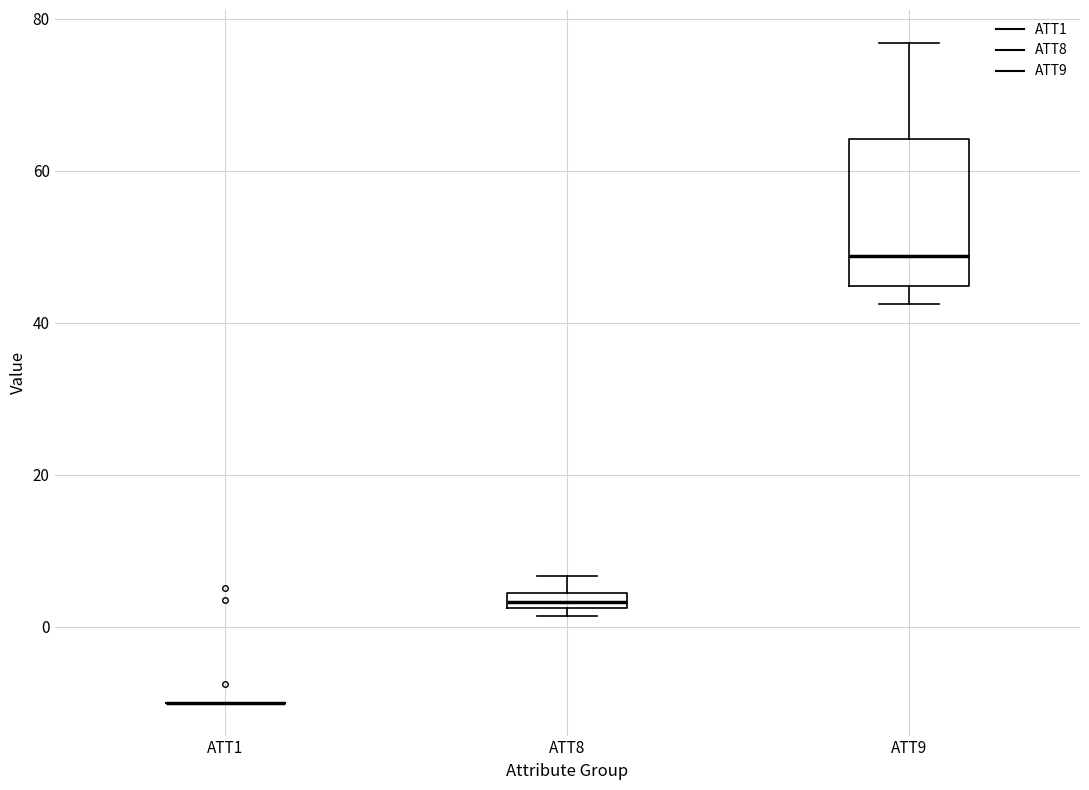

Where does the upper whisker of the box for ATT9 end on the y-axis? The values are not printed on the chart, so give them approximately, as read against the axis.

76